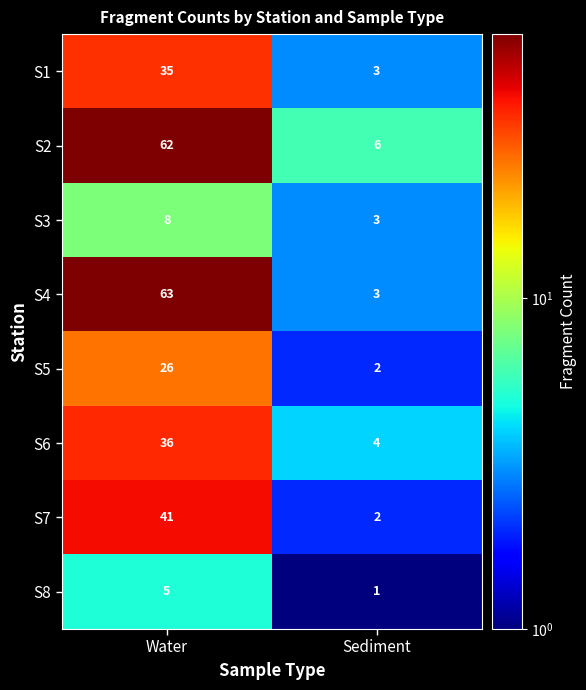

The S1 series shows 5 at Sediment. True or false?

False